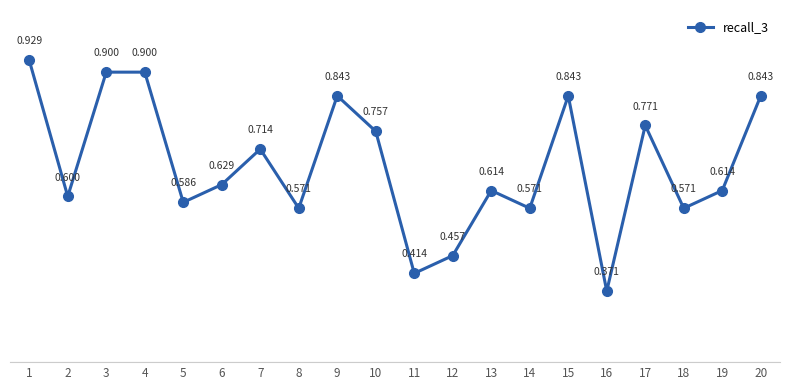

How many lines are shown in the chart?

1